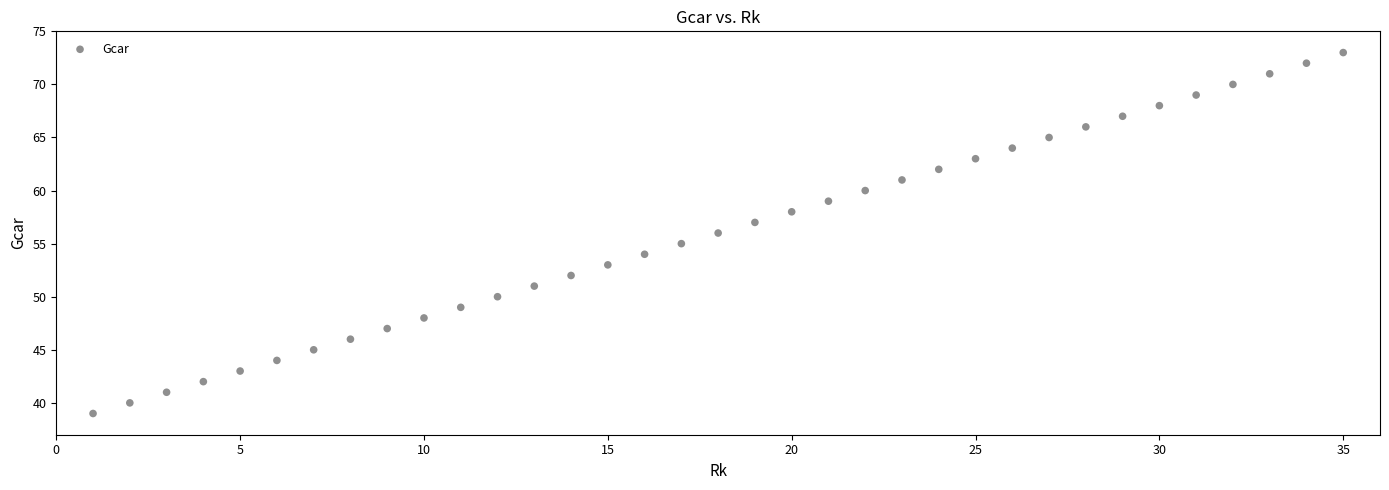

What is the range of X values (max minus min)?

34